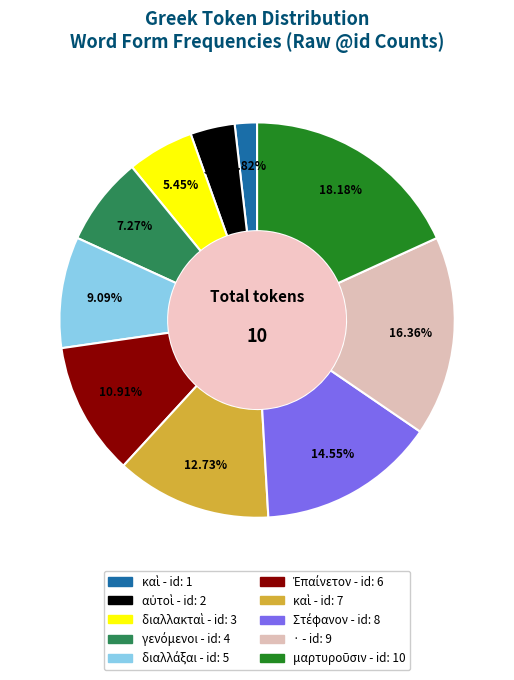

Does any single category account for the majority?

No